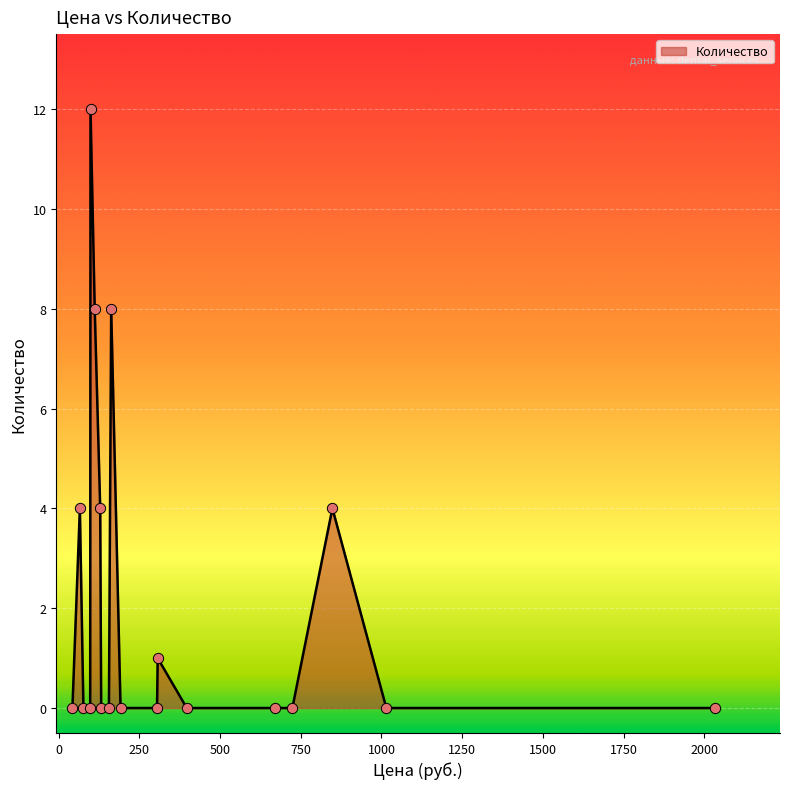

What is the difference between the maximum and minimum values?

12